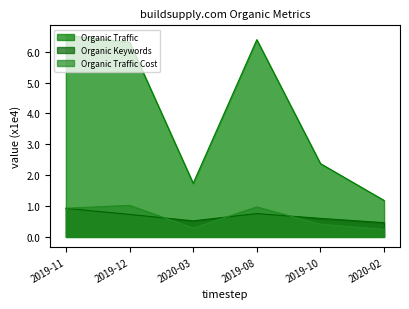

What is the difference between the second highest and minimum values in the Organic Keywords series?

2949